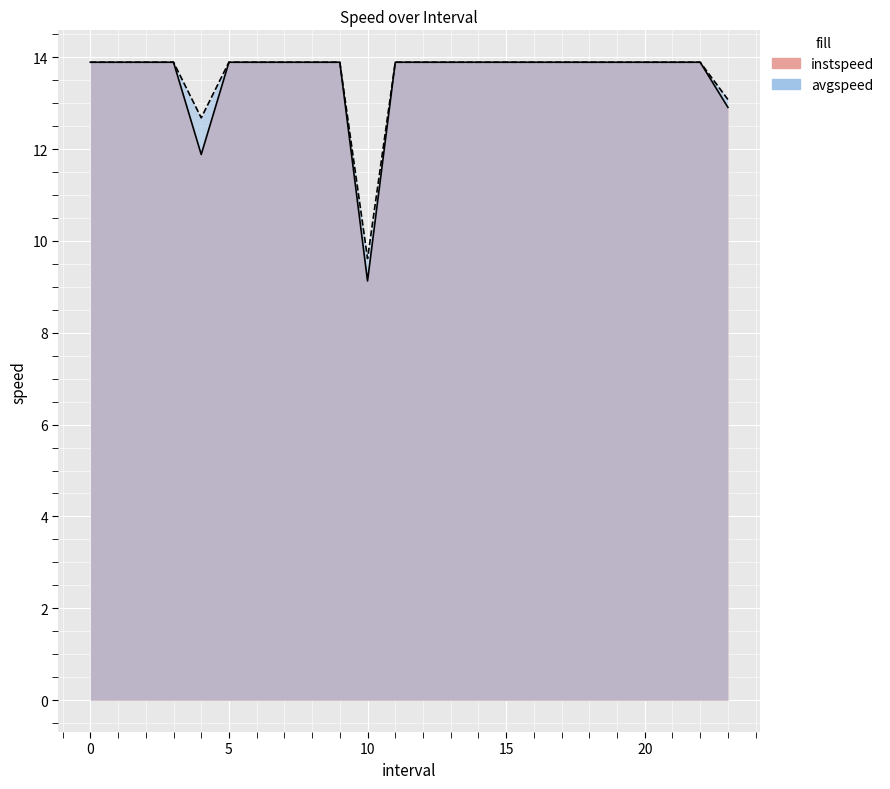

Reading left to right, extract all data points from this chart.

instspeed: 13.9	13.9	13.9	13.9	11.9	13.9	13.9	13.9	13.9	13.9	9.1	13.9	13.9	13.9	13.9	13.9	13.9	13.9	13.9	13.9	13.9	13.9	13.9	12.9
avgspeed: 13.9	13.9	13.9	13.9	12.7	13.9	13.9	13.9	13.9	13.9	9.6	13.9	13.9	13.9	13.9	13.9	13.9	13.9	13.9	13.9	13.9	13.9	13.9	13.1